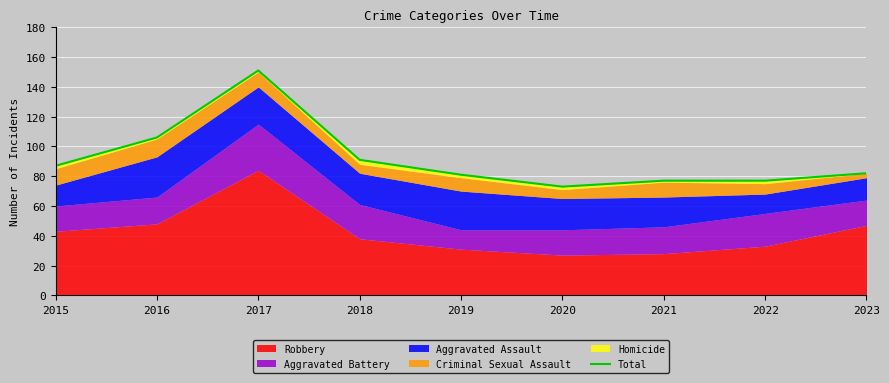

Which category has the highest value across all series?

2017